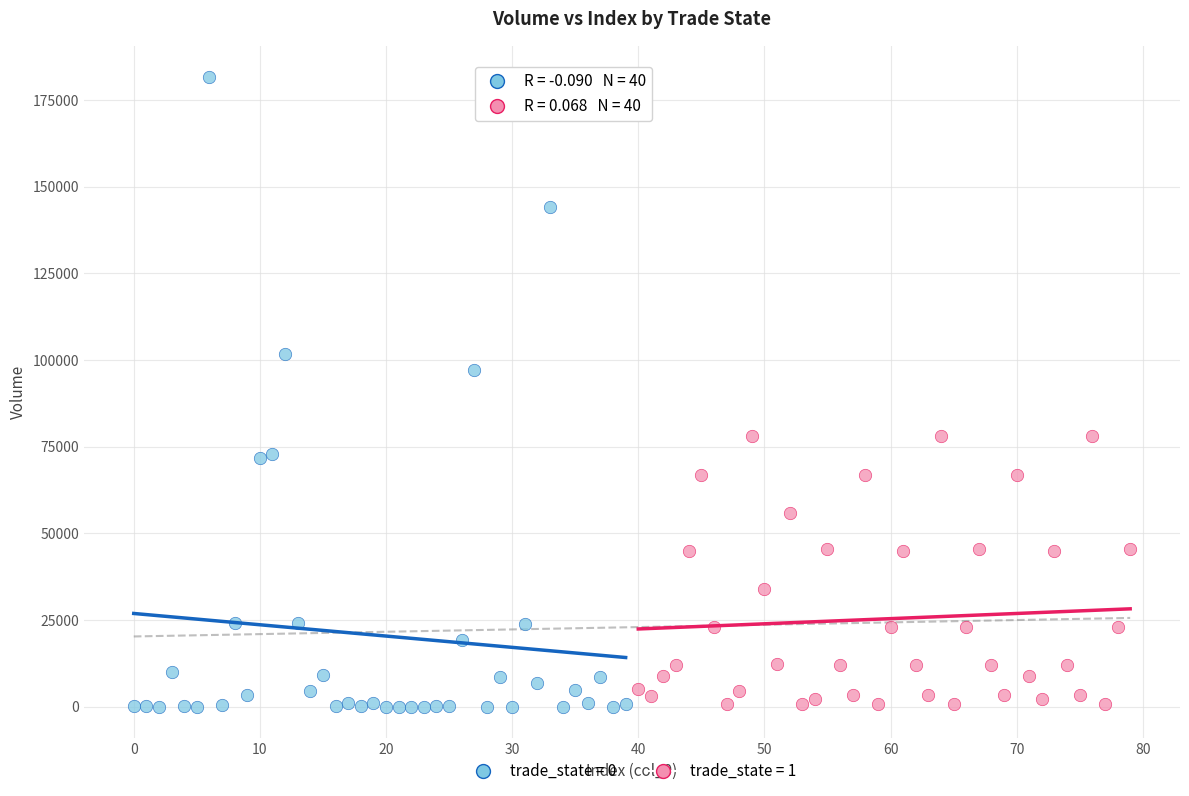

Which series has the widest spread of Y values?

trade_state = 0